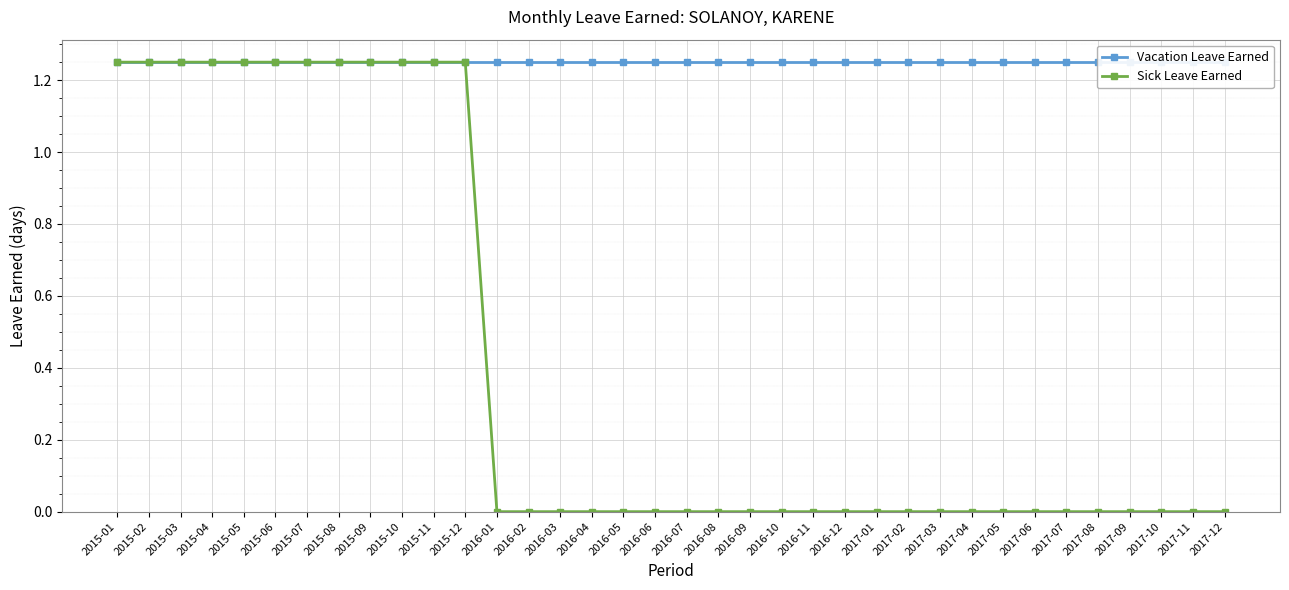

What is the highest value of the Vacation Leave Earned series?

1.2